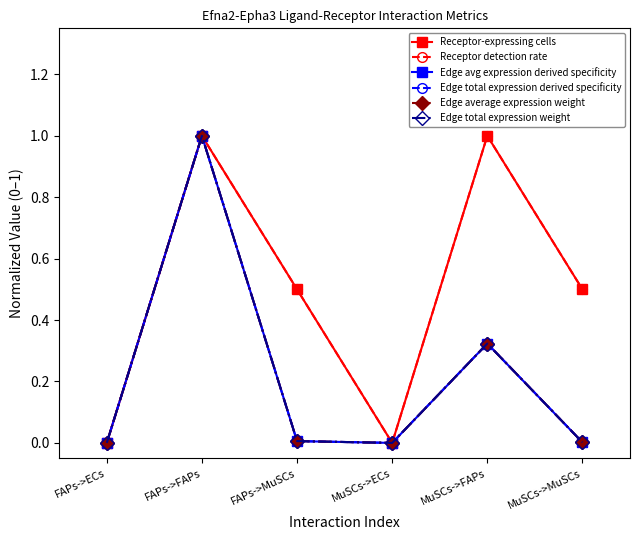

Reading right to left, list all the values displayed in this chart.

Receptor-expressing cells: MuSCs->MuSCs=0.5	MuSCs->FAPs=1.0	MuSCs->ECs=0.0	FAPs->MuSCs=0.5	FAPs->FAPs=1.0	FAPs->ECs=0.0
Receptor detection rate: MuSCs->MuSCs=0.5	MuSCs->FAPs=1.0	MuSCs->ECs=0.0	FAPs->MuSCs=0.5	FAPs->FAPs=1.0	FAPs->ECs=0.0
Edge avg expression derived specificity: MuSCs->MuSCs=0.0	MuSCs->FAPs=0.3	MuSCs->ECs=0.0	FAPs->MuSCs=0.0	FAPs->FAPs=1.0	FAPs->ECs=0.0
Edge total expression derived specificity: MuSCs->MuSCs=0.0	MuSCs->FAPs=0.3	MuSCs->ECs=0.0	FAPs->MuSCs=0.0	FAPs->FAPs=1.0	FAPs->ECs=0.0
Edge average expression weight: MuSCs->MuSCs=0.0	MuSCs->FAPs=0.3	MuSCs->ECs=0.0	FAPs->MuSCs=0.0	FAPs->FAPs=1.0	FAPs->ECs=0.0
Edge total expression weight: MuSCs->MuSCs=0.0	MuSCs->FAPs=0.3	MuSCs->ECs=0.0	FAPs->MuSCs=0.0	FAPs->FAPs=1.0	FAPs->ECs=0.0